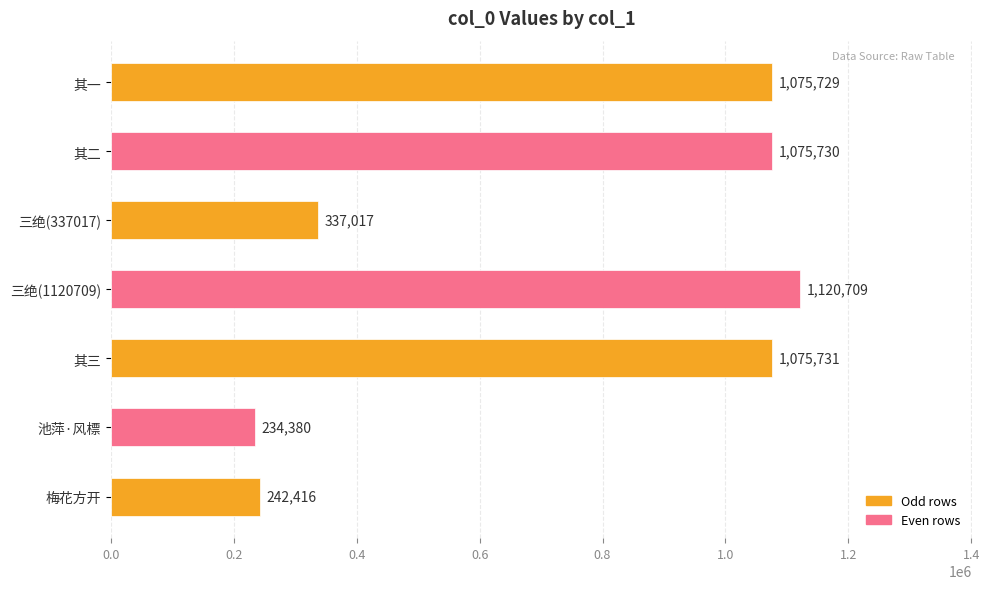

What is the maximum value shown in the chart?

1120709